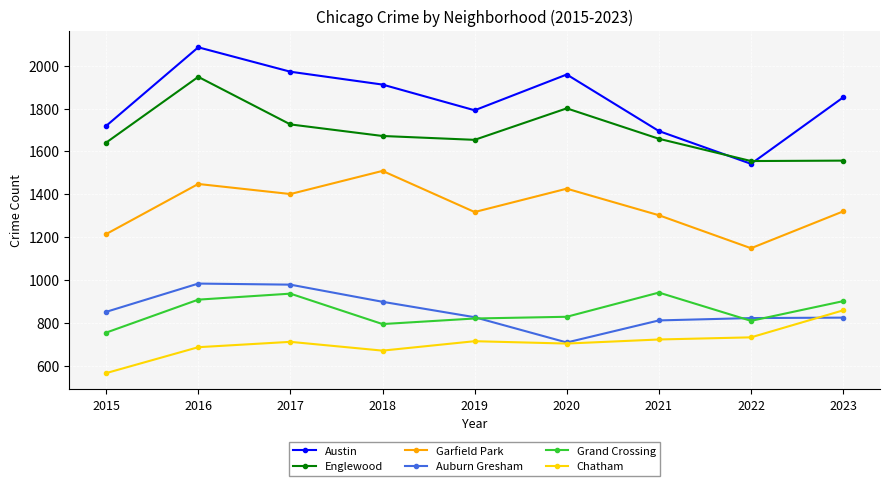

List the series in order of their peak value, lowest first.

Chatham, Grand Crossing, Auburn Gresham, Garfield Park, Englewood, Austin